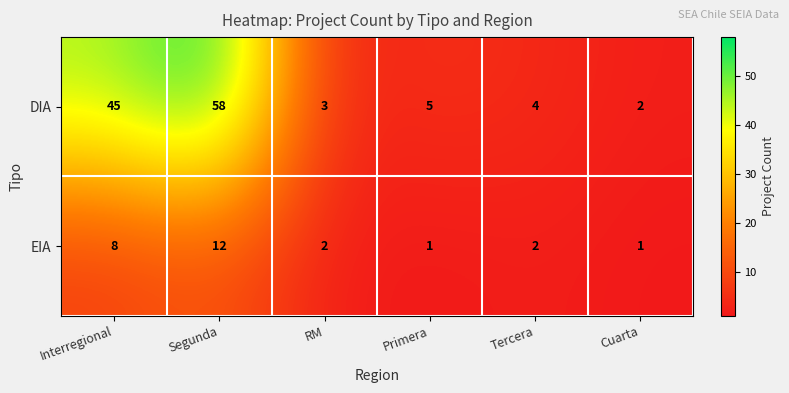

Rank the series at Tercera from lowest to highest value.

EIA, DIA